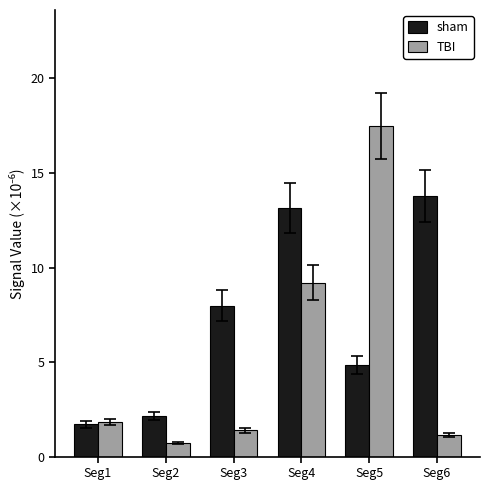

At which label is TBI closest to 9?

Seg4